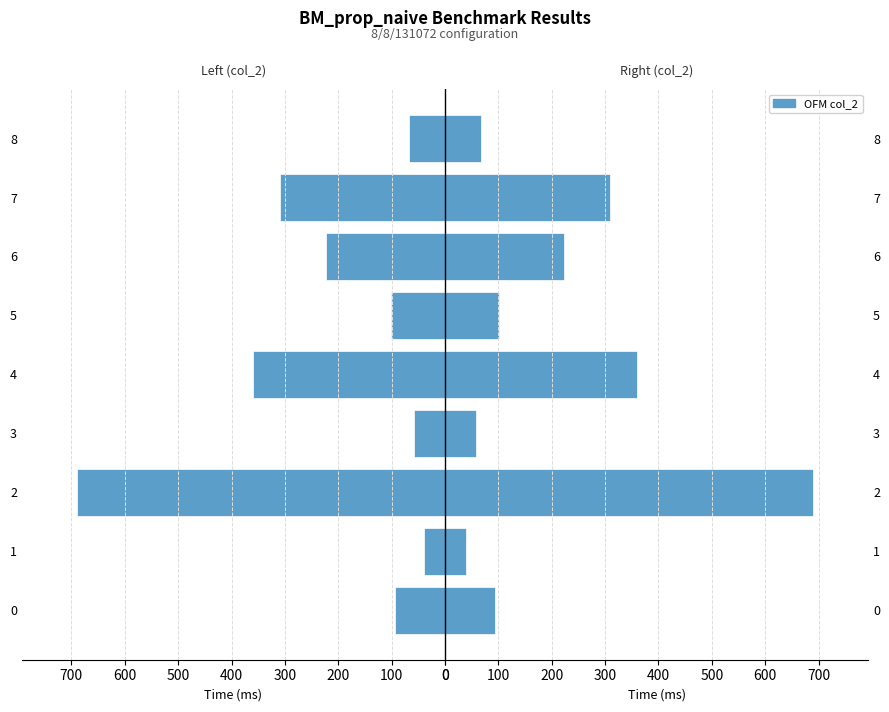

Which series has the largest range (max minus min)?

col_2 (left)